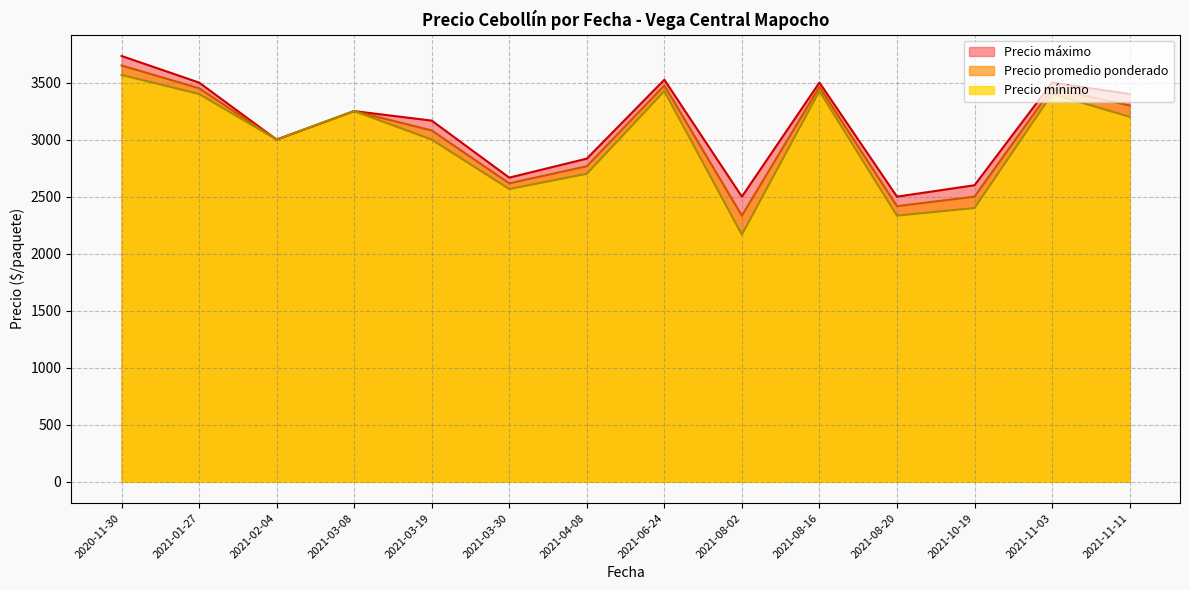

True or false: Precio minimo and Precio maximo cross at least once.

False